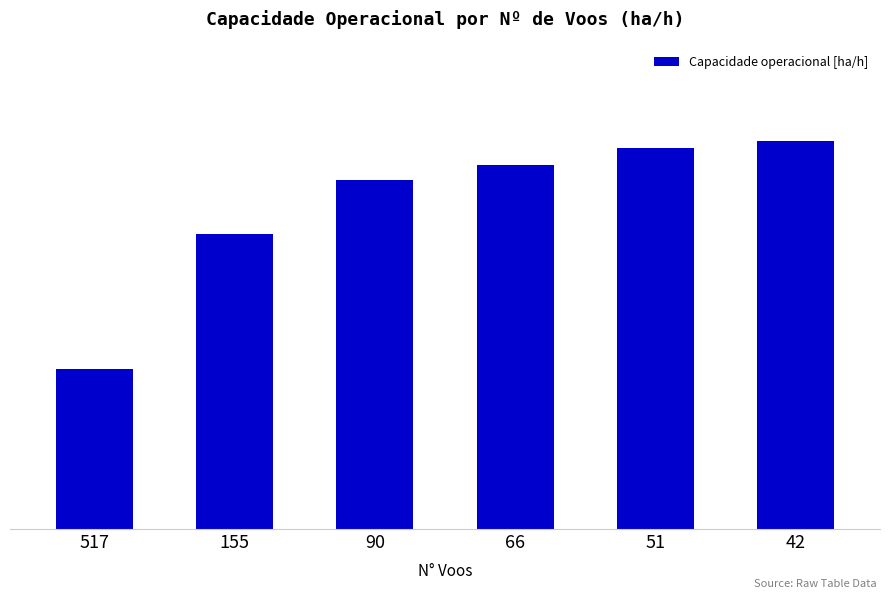

Rank the categories by value from highest to lowest.

42, 51, 66, 90, 155, 517